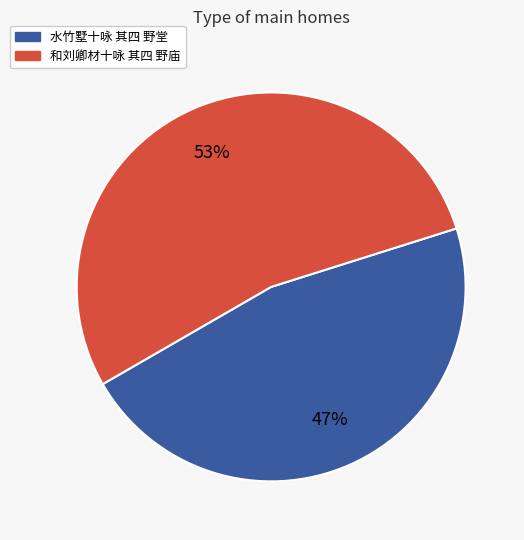

The 和刘卿材十咏 其四 野庙 slice represents 53% of the pie. True or false?

True